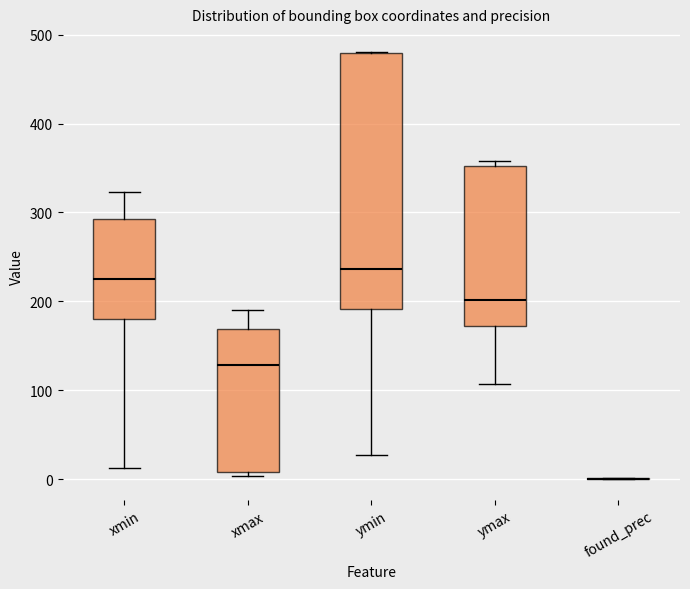

Which box is the tallest, from its lower edge to its upper edge?

ymin